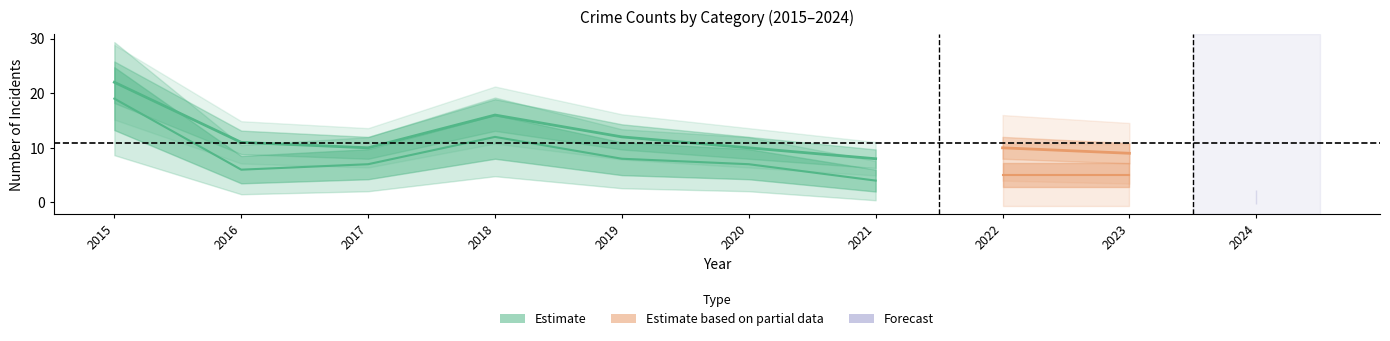

Is it true that Aggravated Assault equals 0 at 2023?

False